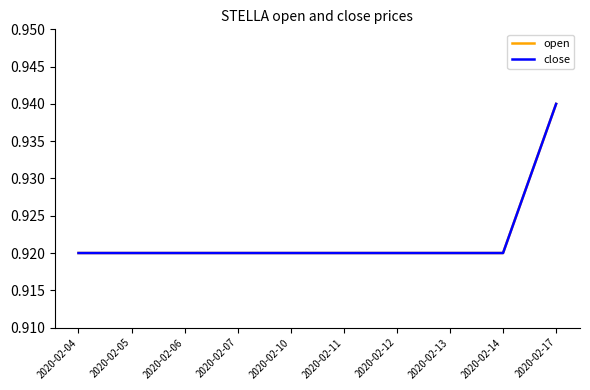

Reading left to right, extract all data points from this chart.

open: 0.9	0.9	0.9	0.9	0.9	0.9	0.9	0.9	0.9	0.9
close: 0.9	0.9	0.9	0.9	0.9	0.9	0.9	0.9	0.9	0.9